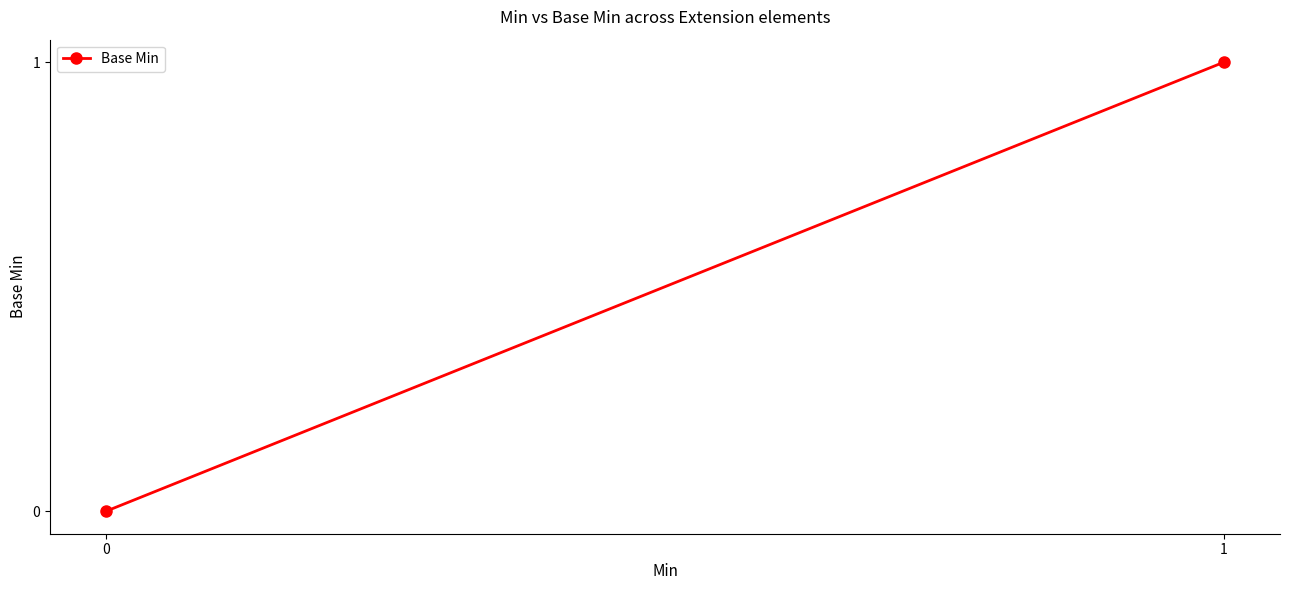

Rank the categories by value from highest to lowest.

1, 0